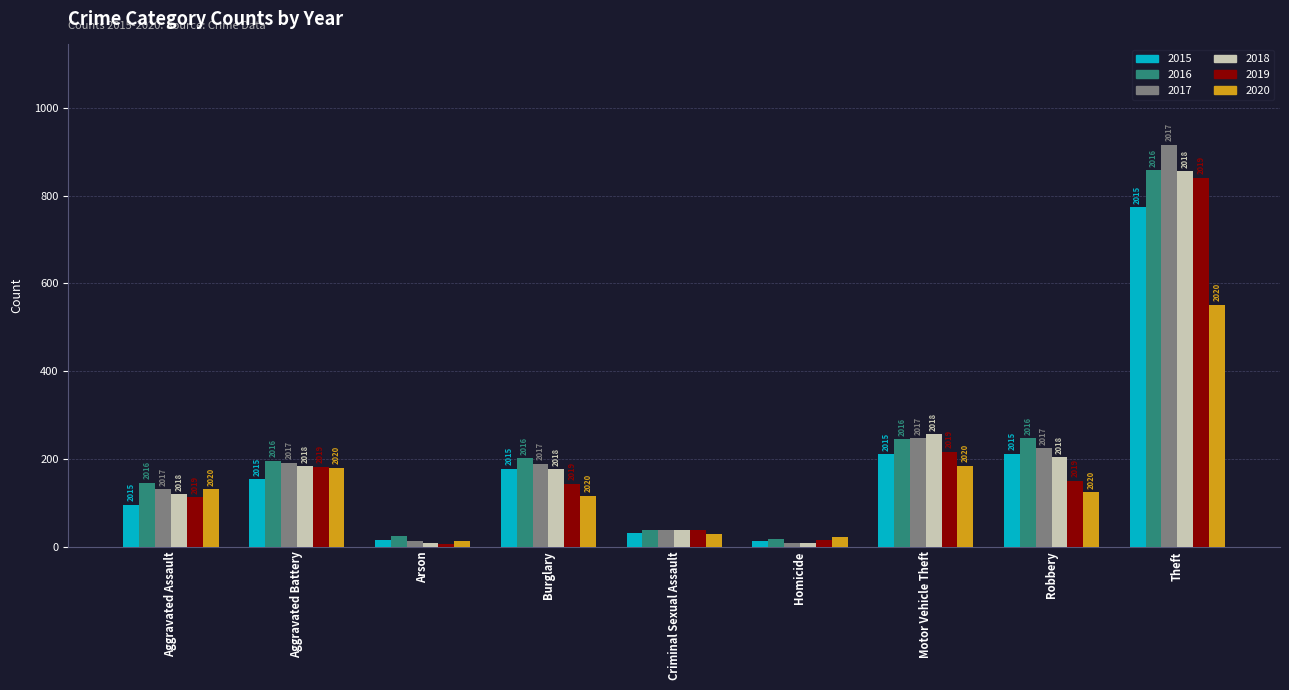

Which category has the highest value across all series?

Theft